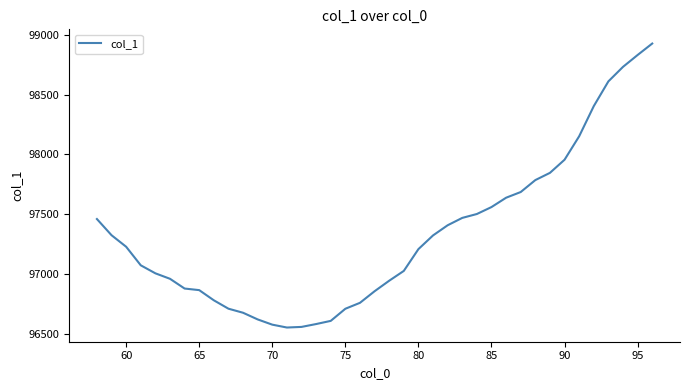

What is the average value?

97327.2